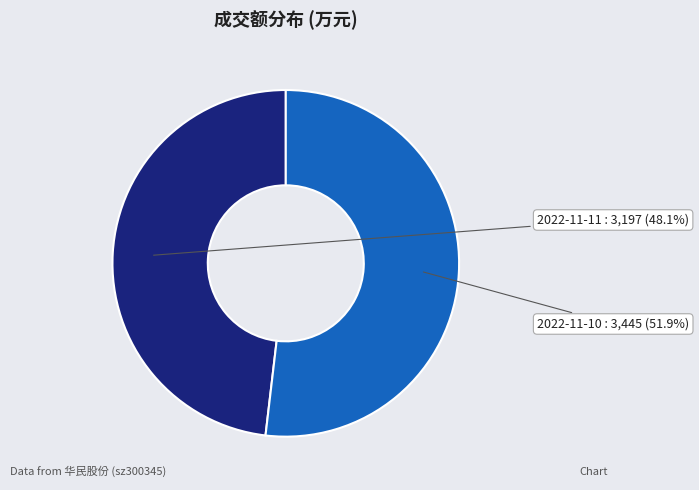

How many segments does this pie chart have?

2